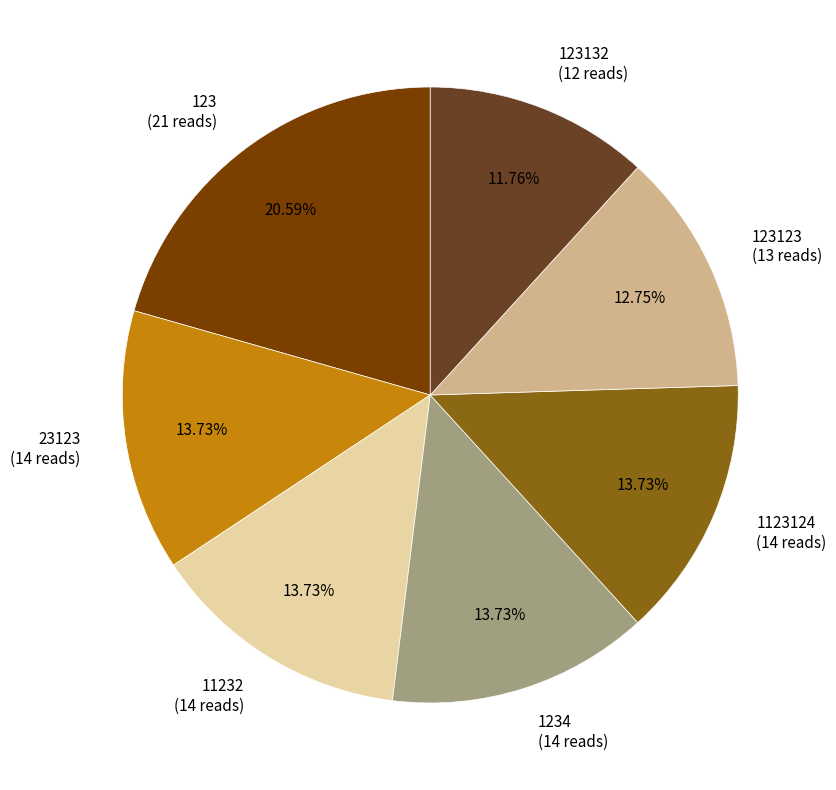

Between 1123124 (14 reads) and 123123 (13 reads), which is larger?

1123124 (14 reads)